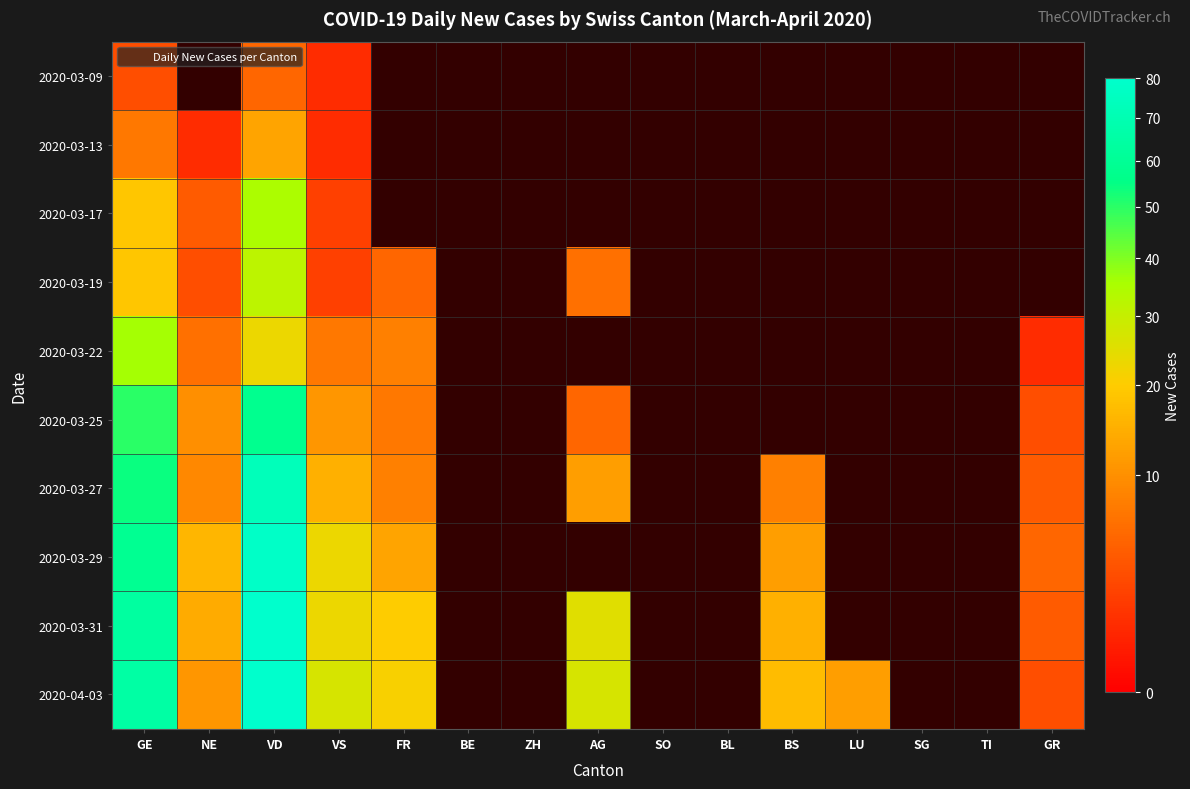

At GE, list the series in order from smallest to largest.

2020-03-09, 2020-03-13, 2020-03-17, 2020-03-19, 2020-03-22, 2020-03-25, 2020-03-27, 2020-03-29, 2020-03-31, 2020-04-03